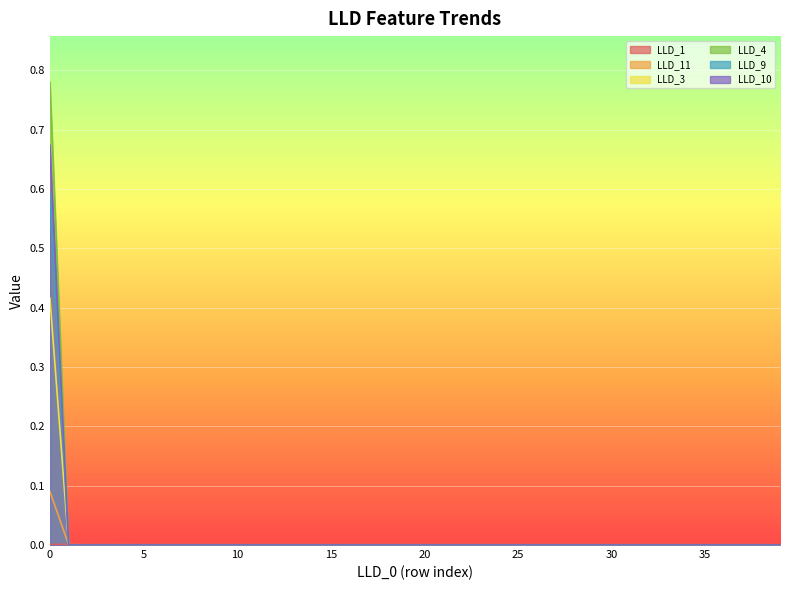

True or false: LLD_10 and LLD_4 intersect in this chart.

False